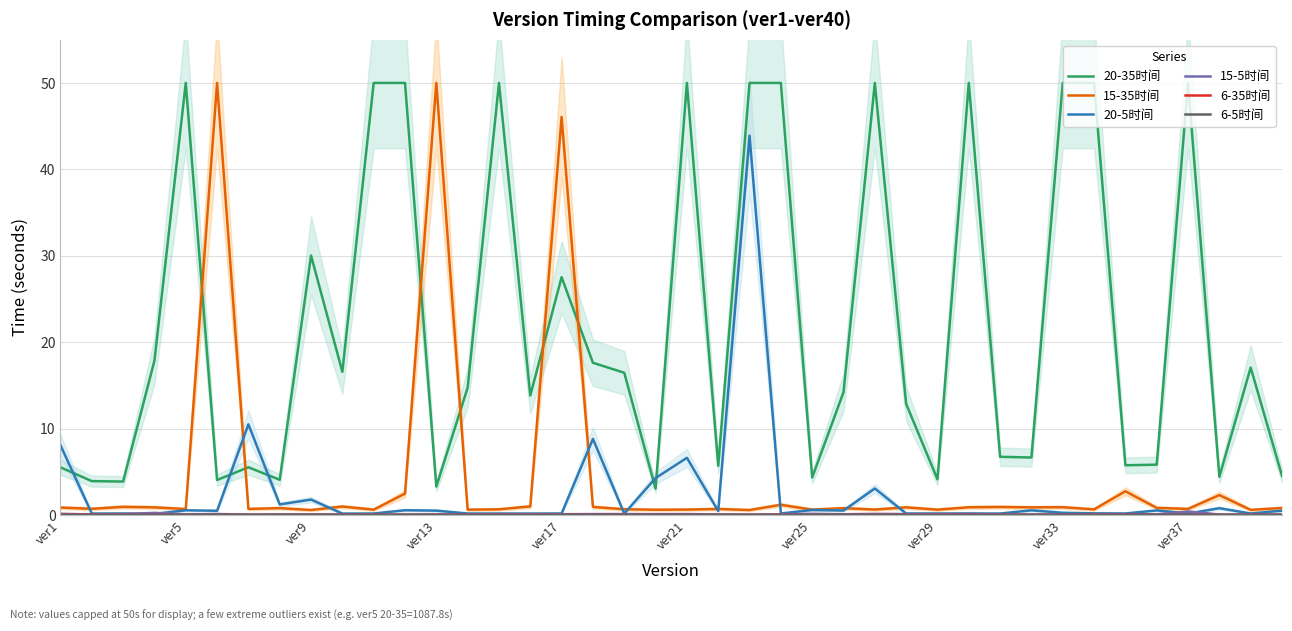

Rank the series by their maximum value, from lowest to highest.

6-5时间, 6-35时间, 15-5时间, 20-5时间, 20-35时间, 15-35时间